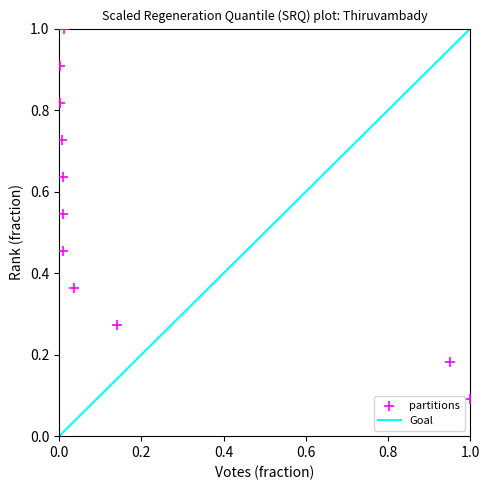

What is the range of Y values (max minus min)?

0.9